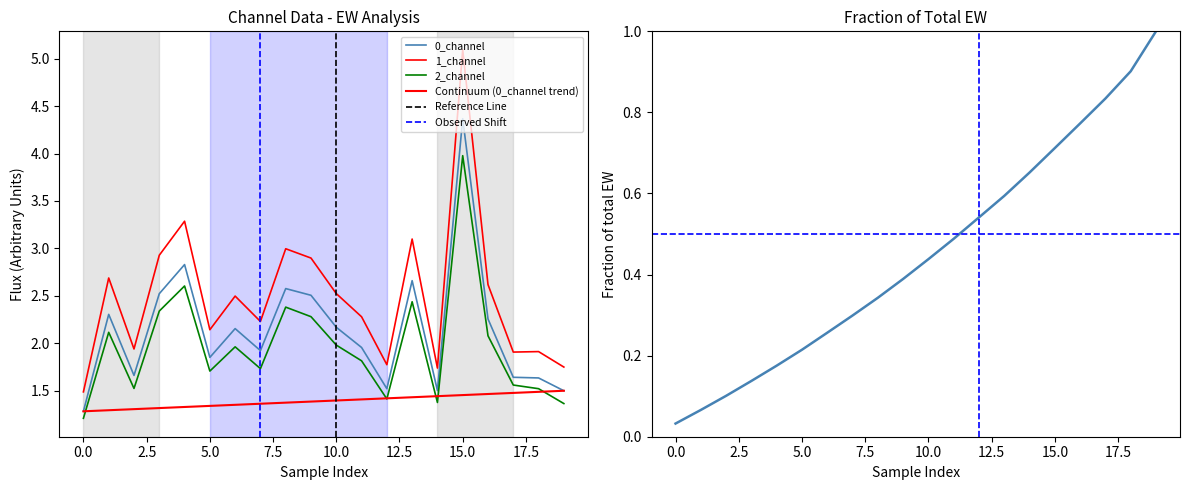

True or false: 0_channel and 1_channel cross at least once.

False